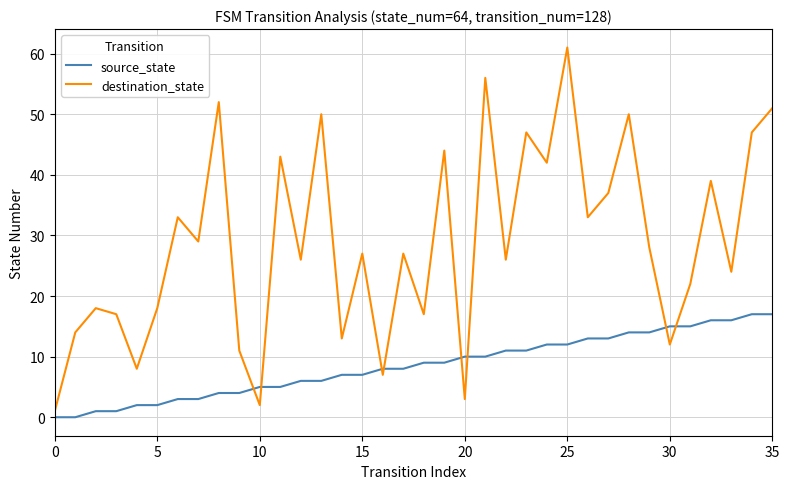

Which series has the largest range (max minus min)?

destination_state